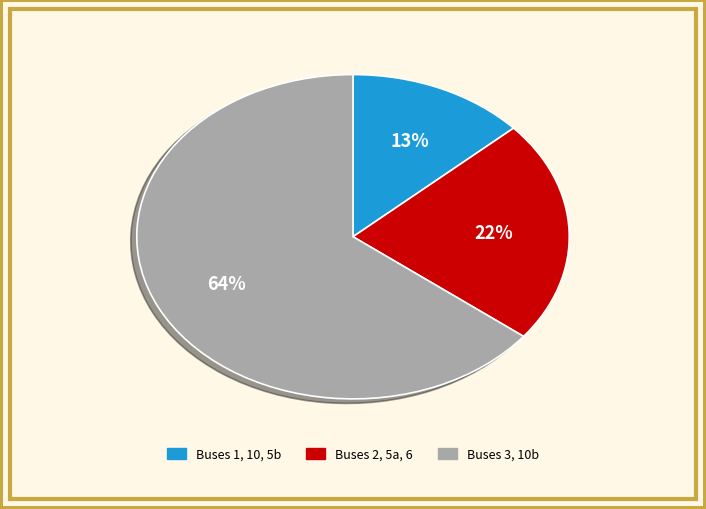

Is there a majority slice in this chart?

Yes